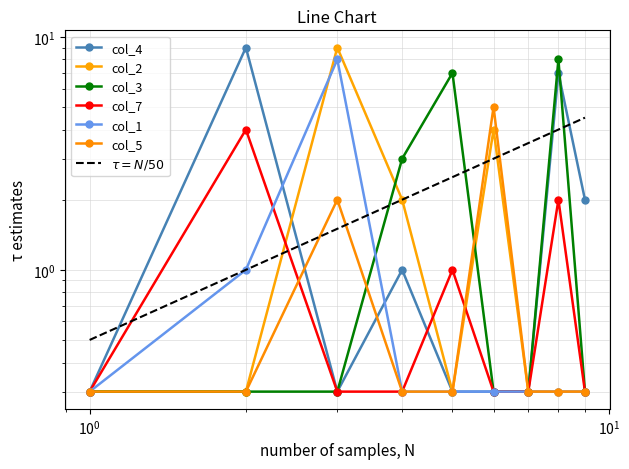

What is the value of the col_3 point at the 6th from the left?

0.3